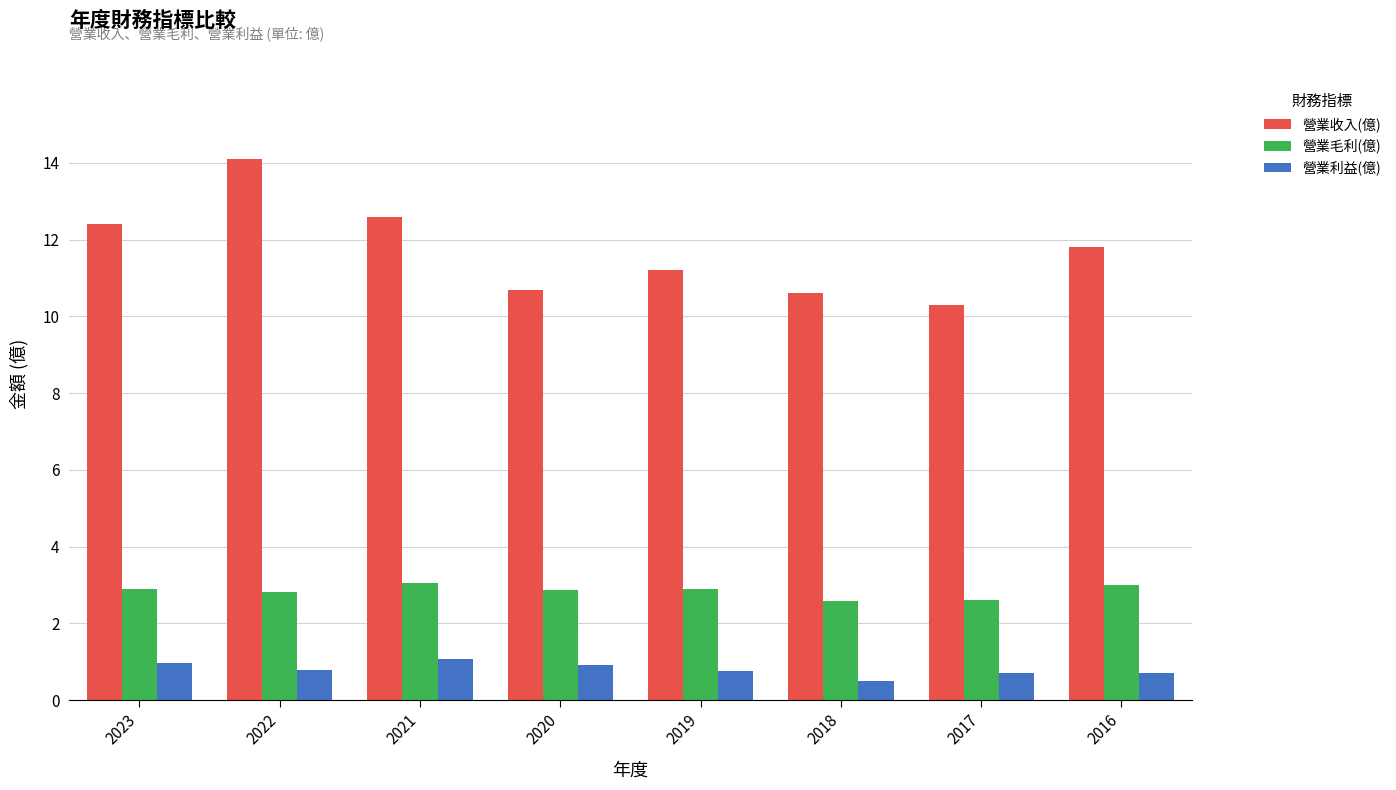

Which series has the largest range (max minus min)?

營業收入(億)